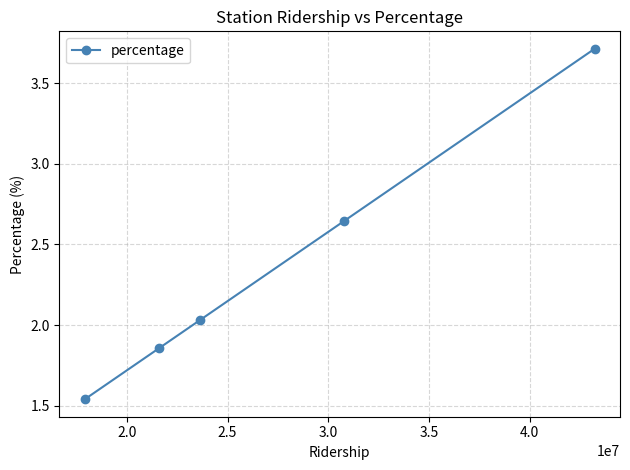

What is the sum of all values?

11.8